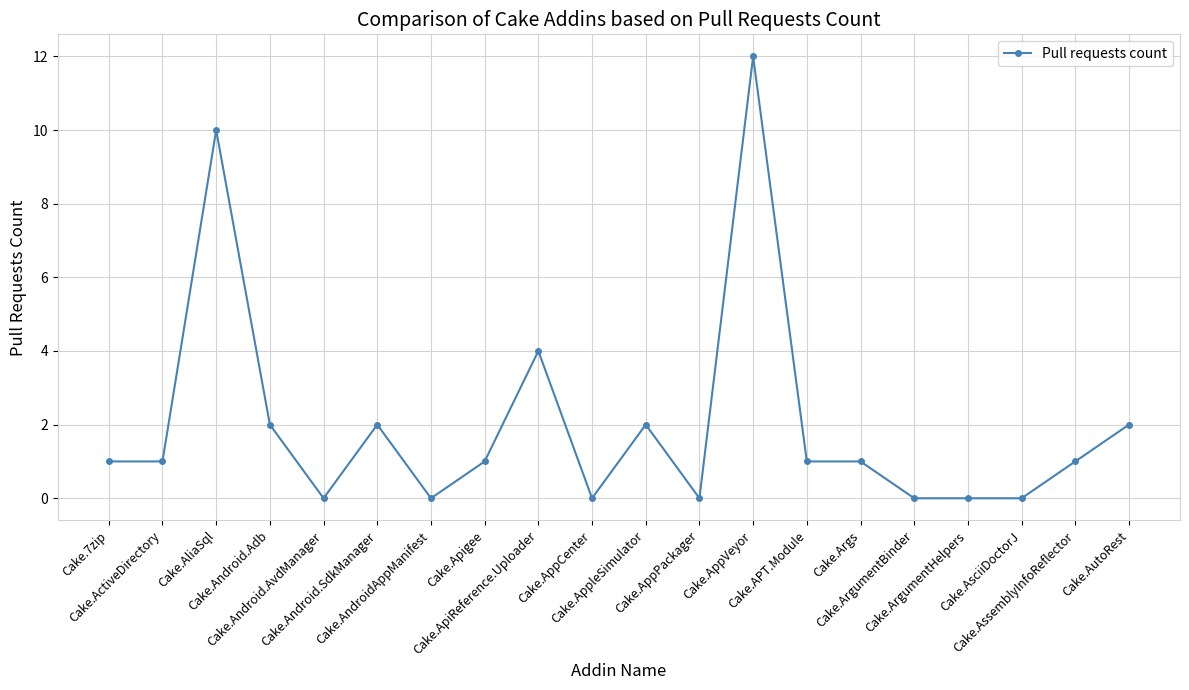

Between Cake.Apigee and Cake.AndroidAppManifest, which is larger?

Cake.Apigee